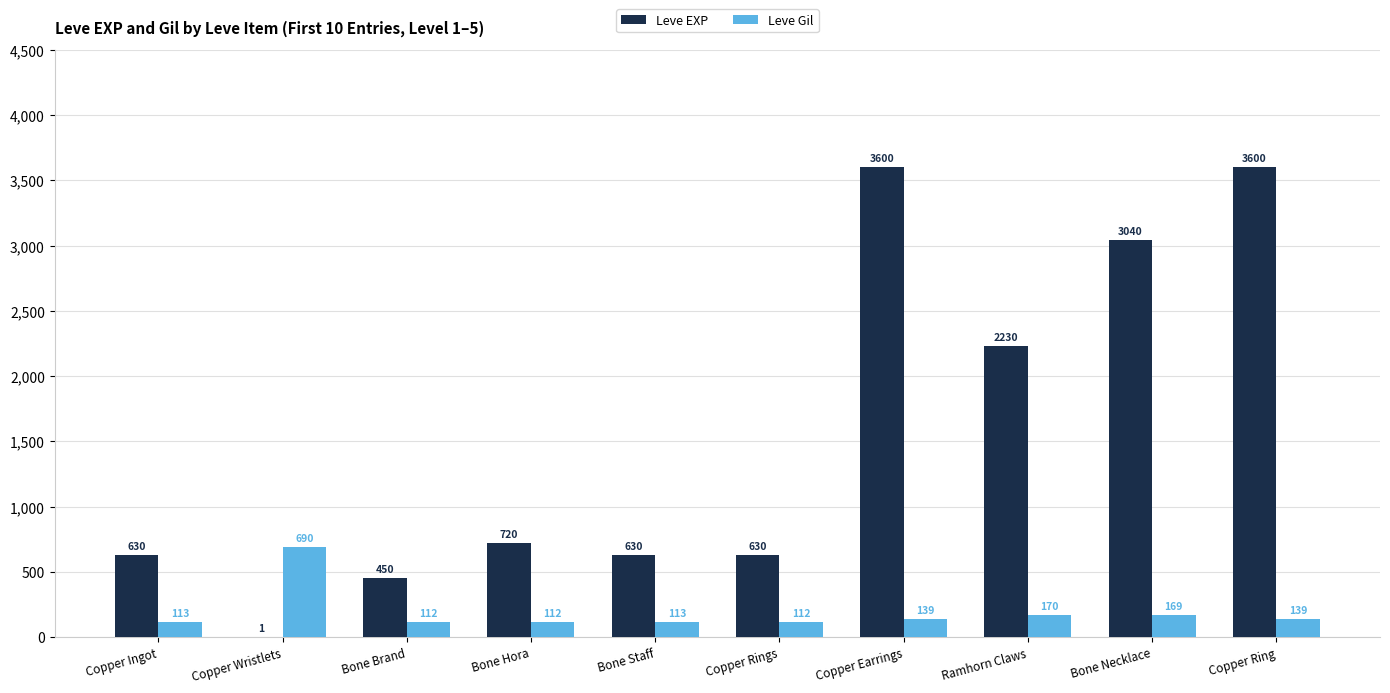

Reading right to left, what are all the values shown in this chart?

Leve EXP: Copper Ring=3600	Bone Necklace=3040	Ramhorn Claws=2230	Copper Earrings=3600	Copper Rings=630	Bone Staff=630	Bone Hora=720	Bone Brand=450	Copper Wristlets=1	Copper Ingot=630
Leve Gil: Copper Ring=139	Bone Necklace=169	Ramhorn Claws=170	Copper Earrings=139	Copper Rings=112	Bone Staff=113	Bone Hora=112	Bone Brand=112	Copper Wristlets=690	Copper Ingot=113